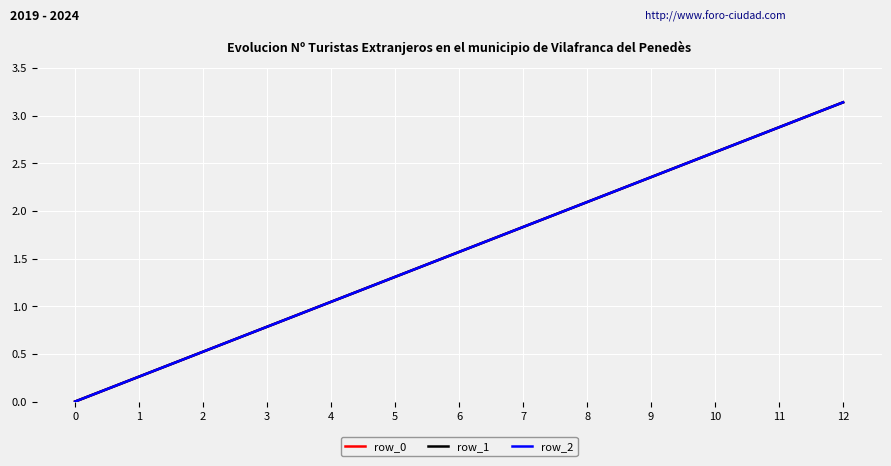

Is it true that row_1 equals 0.8 at 3?

True